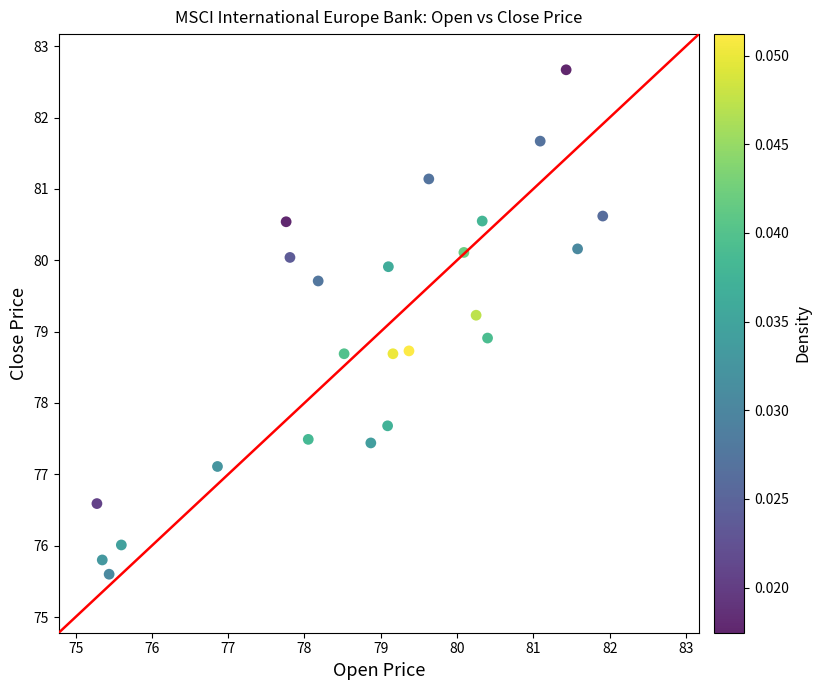

What is the range of X values (max minus min)?

6.6